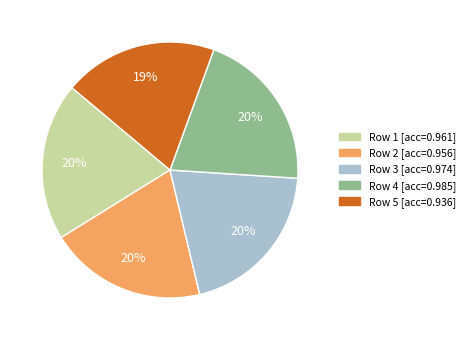

To the nearest percent, what is the average slice percentage?

20%